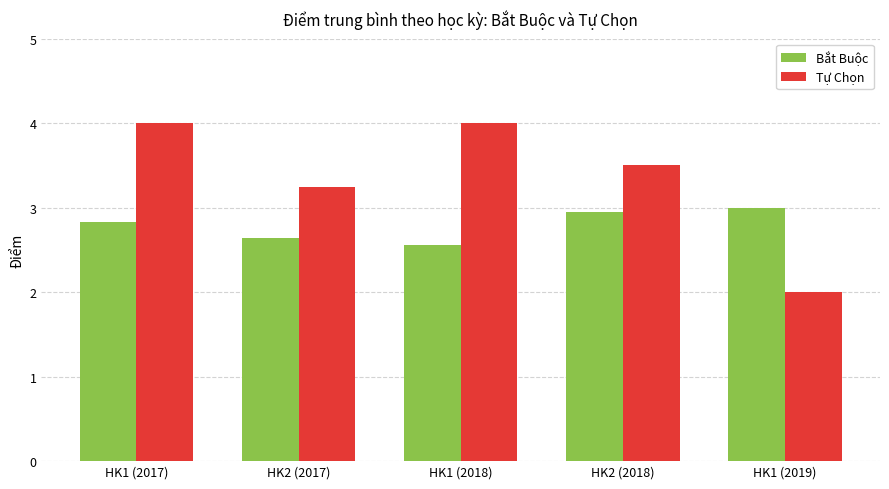

The Tự Chọn series shows 4.0 at HK1 (2018). True or false?

True